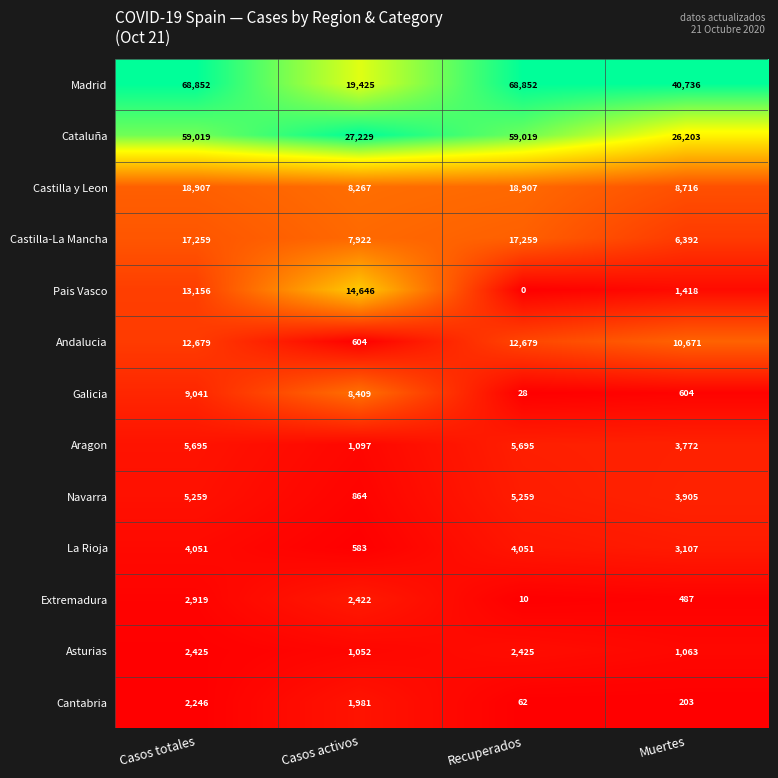

Rank the series at Casos totales from highest to lowest value.

Madrid, Cataluña, Castilla y Leon, Castilla-La Mancha, Pais Vasco, Andalucia, Galicia, Aragon, Navarra, La Rioja, Extremadura, Asturias, Cantabria